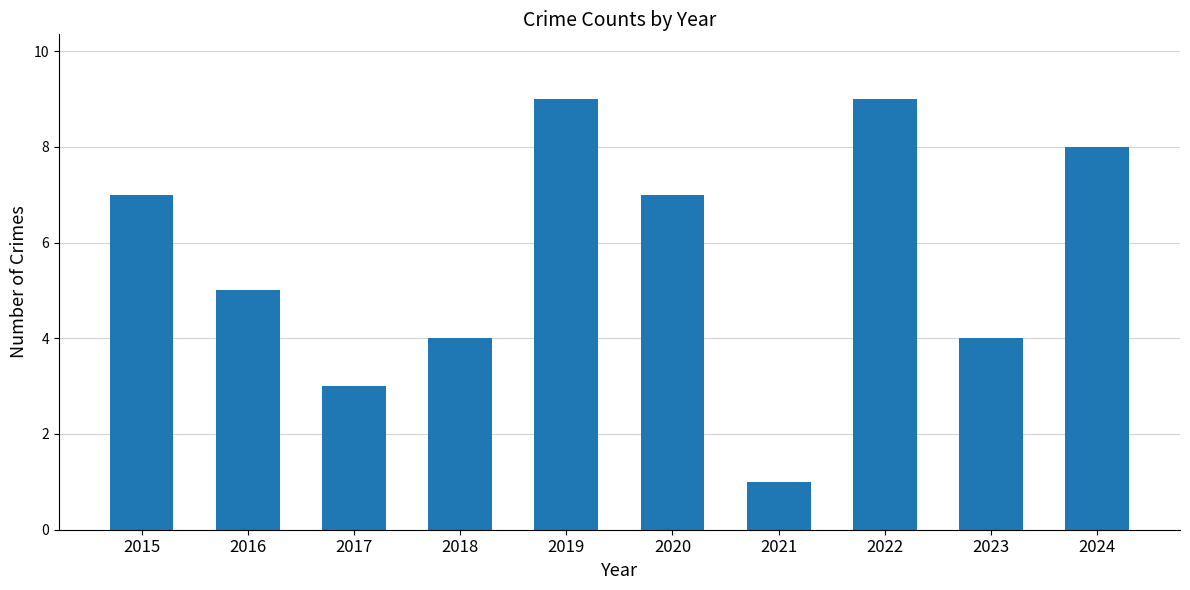

What is the maximum value shown in the chart?

9